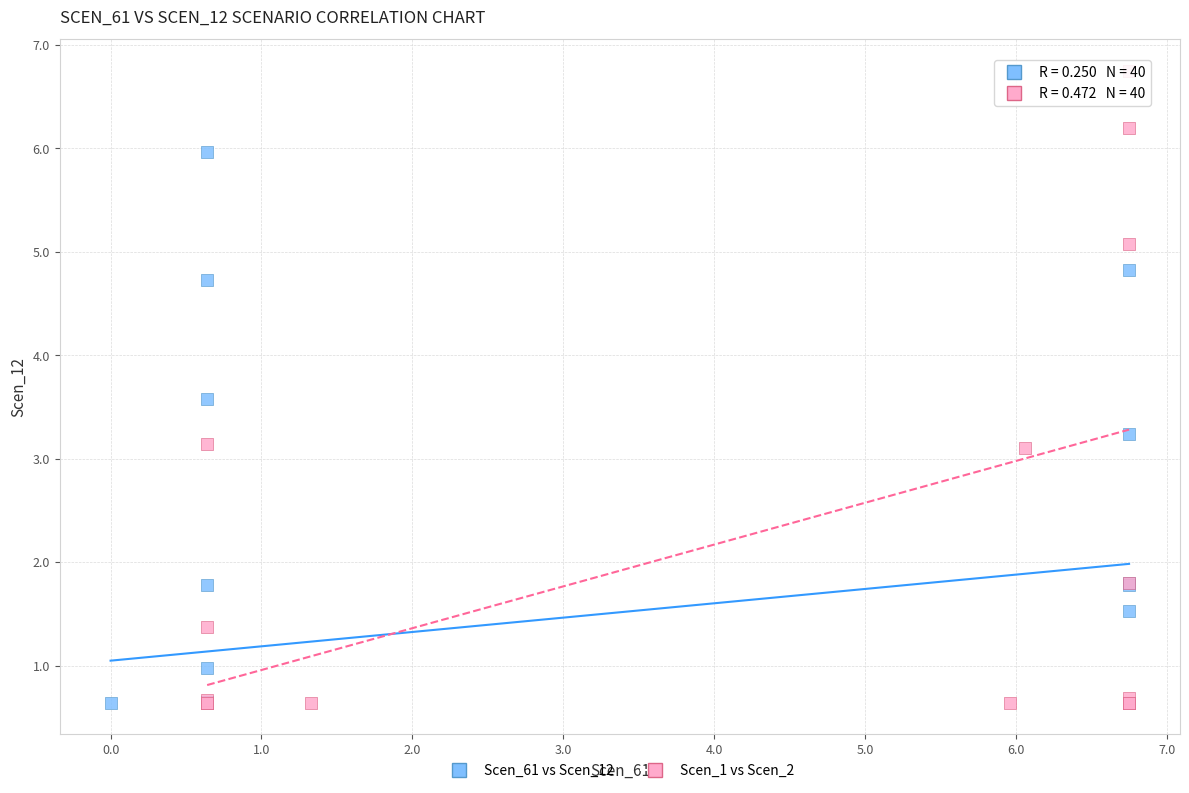

What are all the series names shown in the legend?

Scen_61 vs Scen_12, Scen_1 vs Scen_2